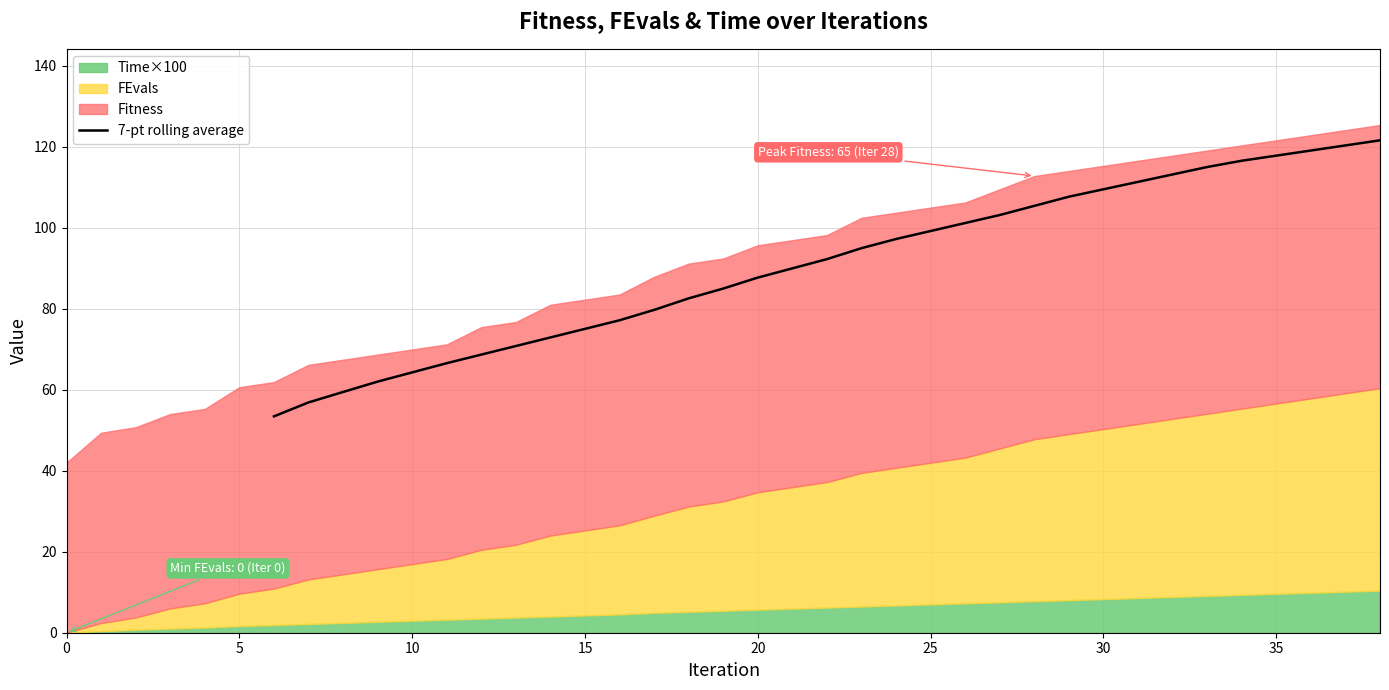

What is the minimum value for 7-pt rolling average?

53.4